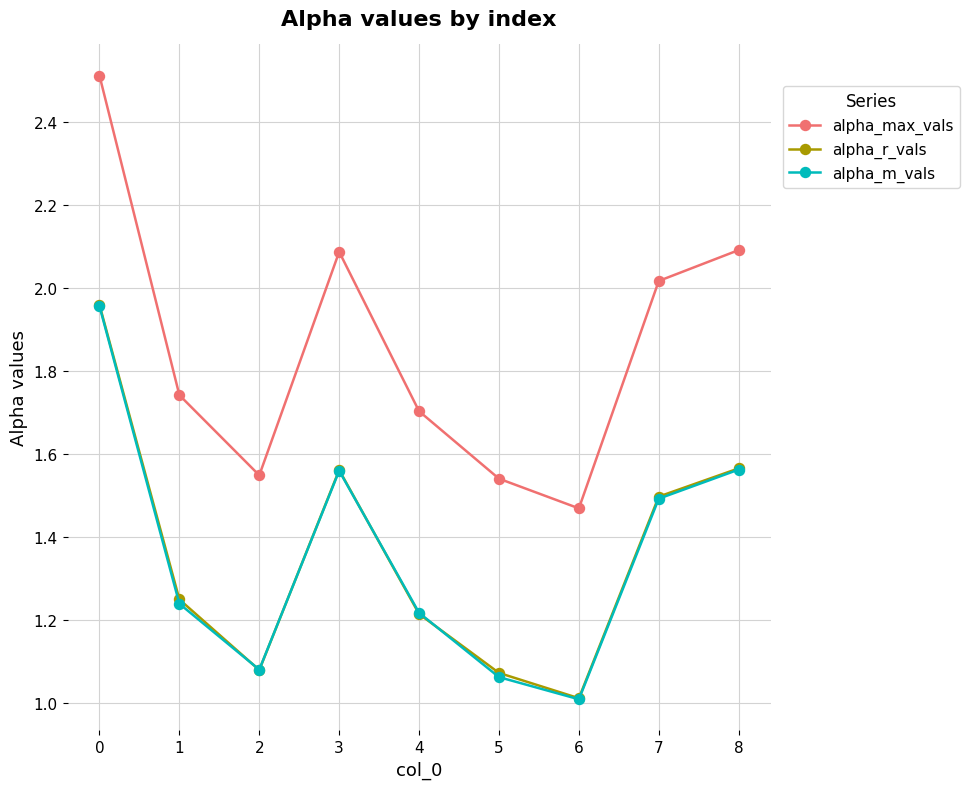

Which category has the lowest value across all series?

6